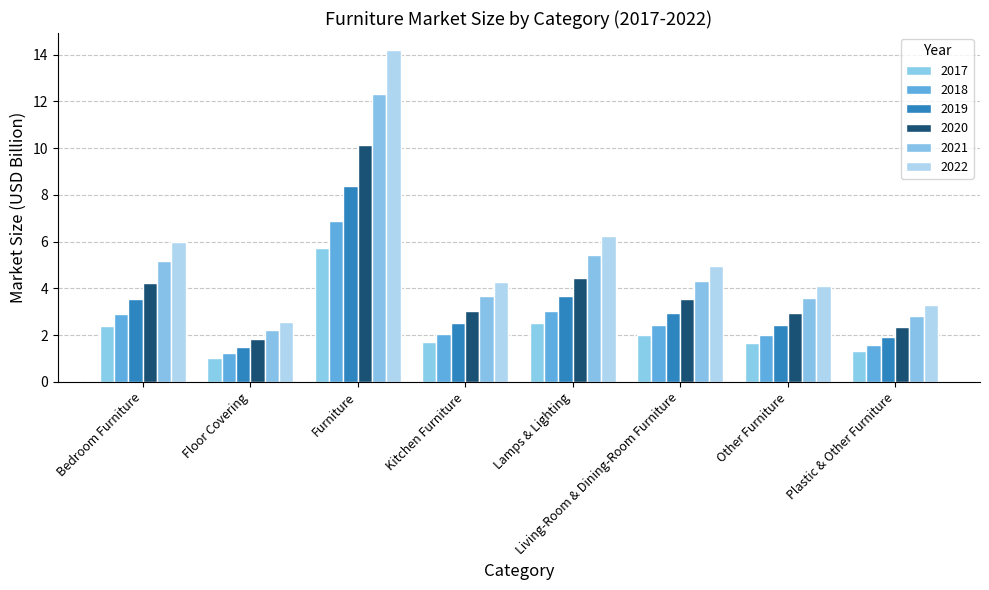

What are all the series names shown in the legend?

2017, 2018, 2019, 2020, 2021, 2022